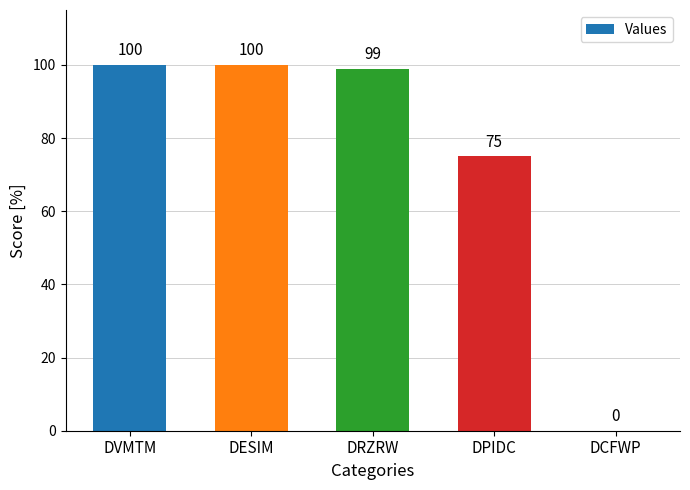

The value at DESIM is 25. True or false?

False